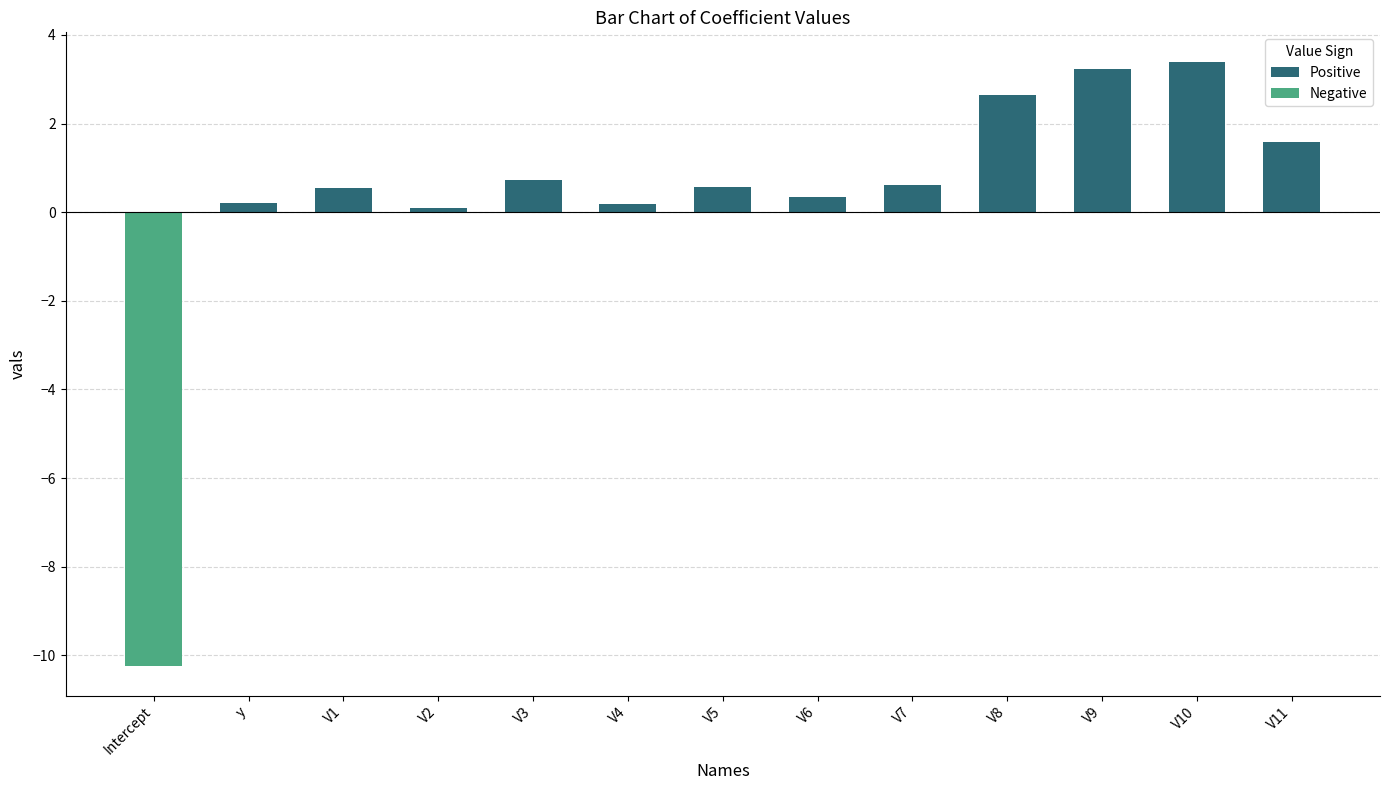

At which category does the chart reach its peak across all series?

V10